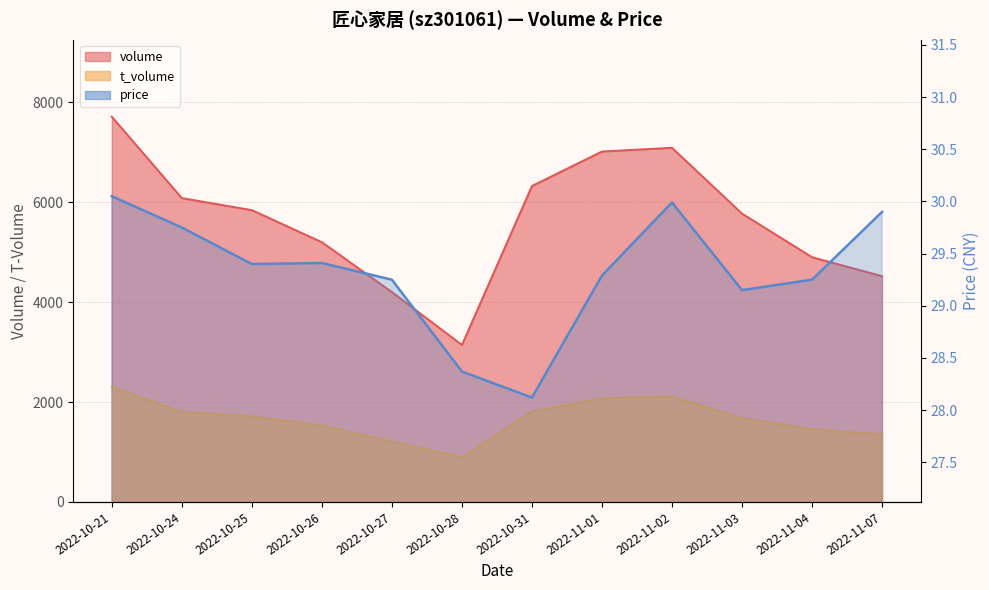

What are all the series names shown in the legend?

volume, t_volume, price